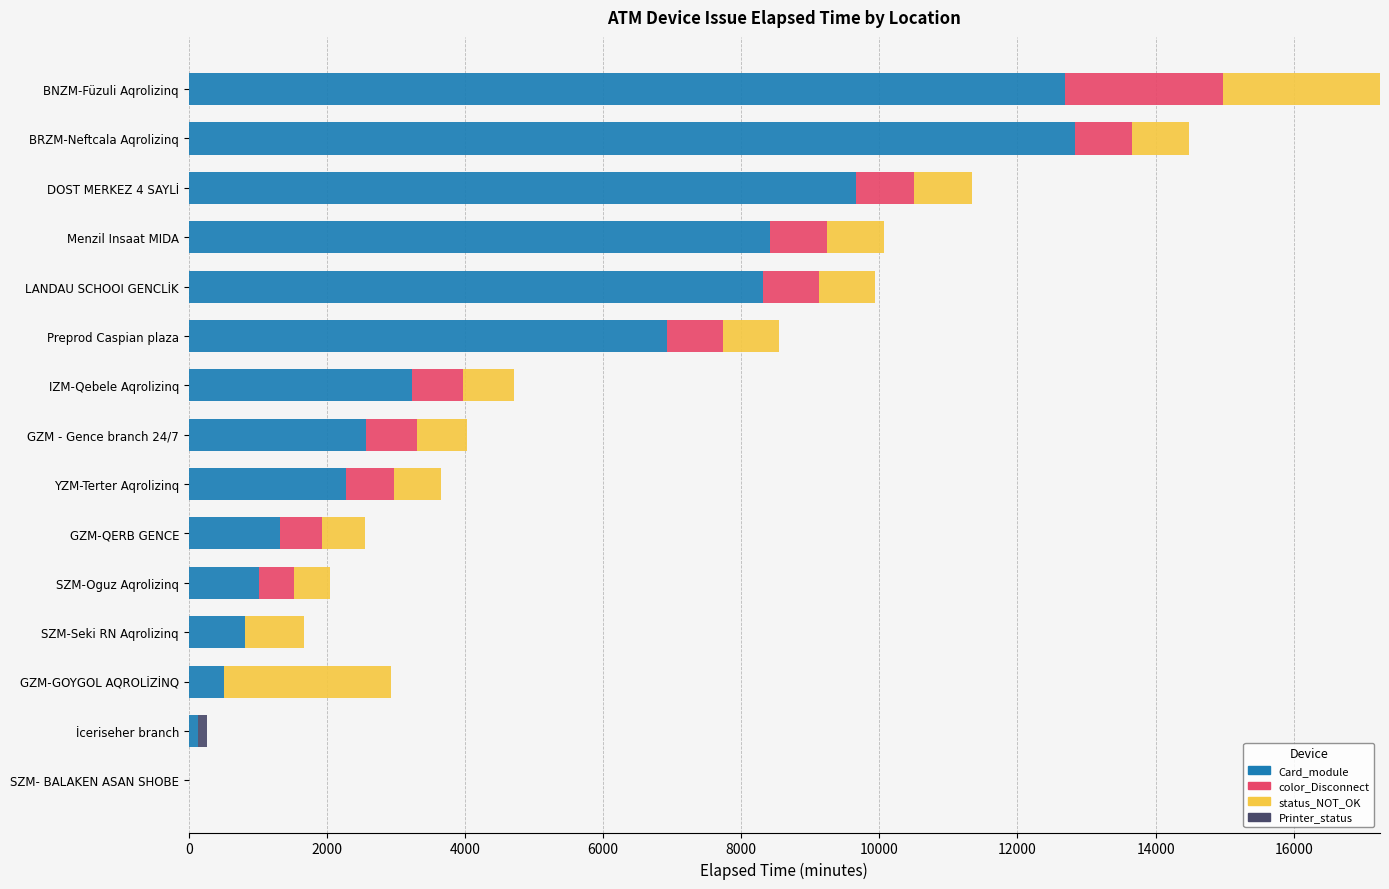

True or false: Card_module has a value of 12840 at BRZM-Neftcala Aqrolizinq.

True